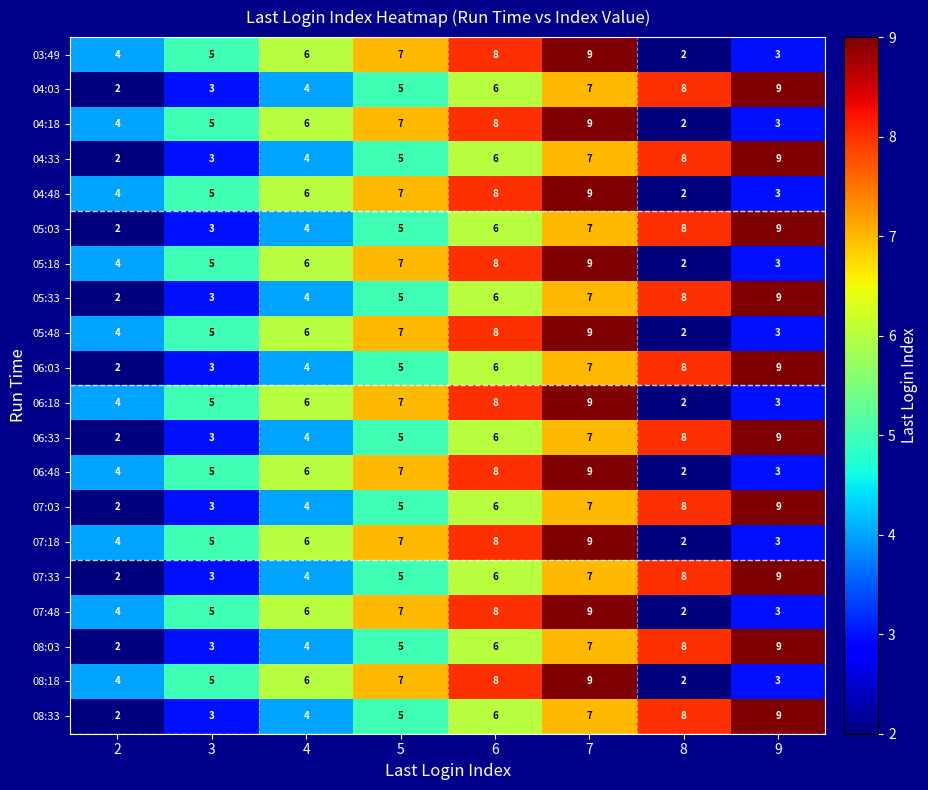

At which category is the sum across all series the highest?

7